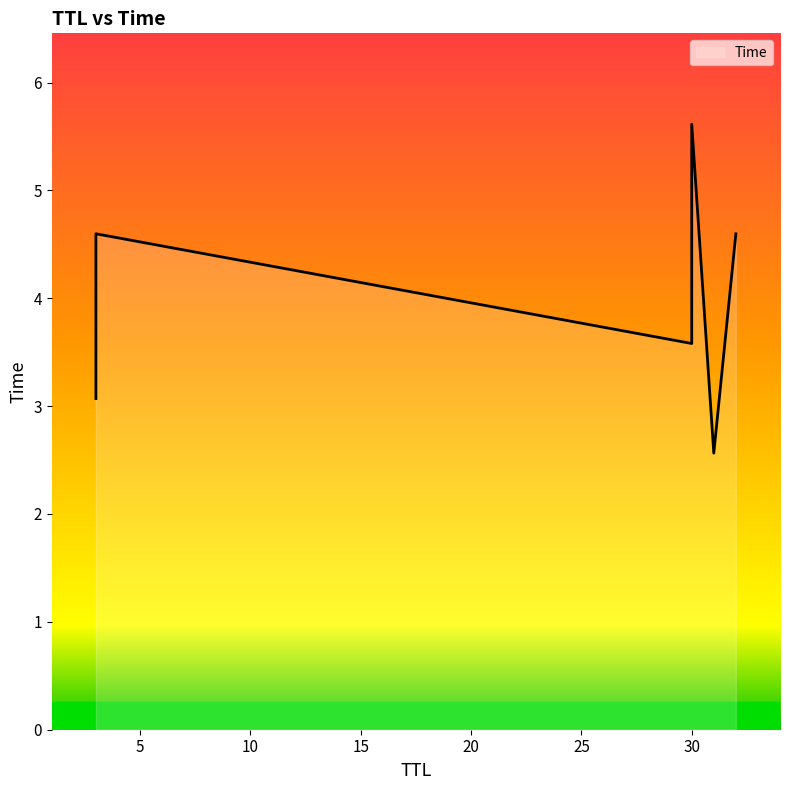

Read the value at 30.

5.6